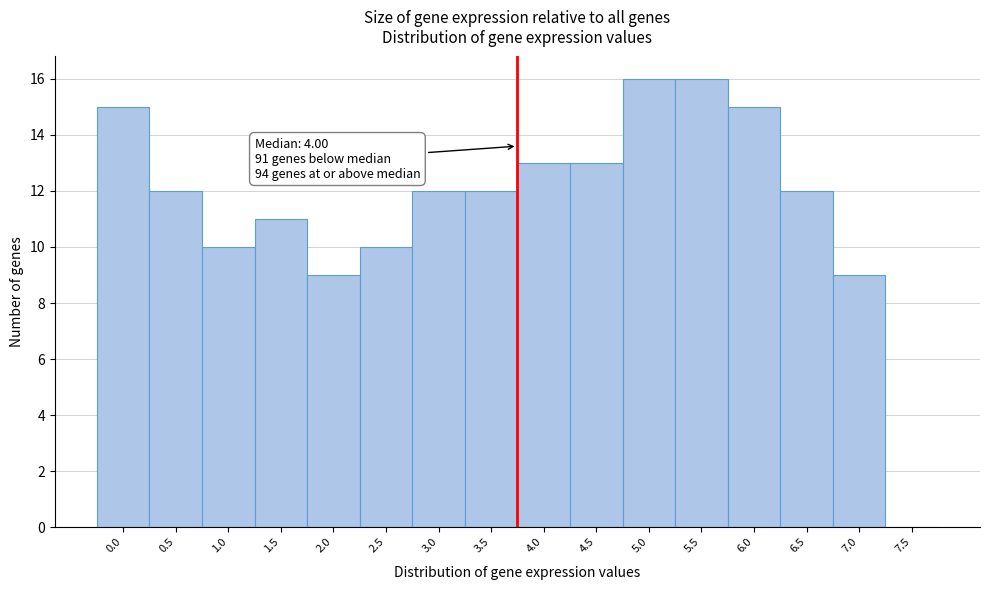

Reading left to right, transcribe all the data shown in this chart.

0.0=15	0.5=12	1.0=10	1.5=11	2.0=9	2.5=10	3.0=12	3.5=12	4.0=13	4.5=13	5.0=16	5.5=16	6.0=15	6.5=12	7.0=9	7.5=0